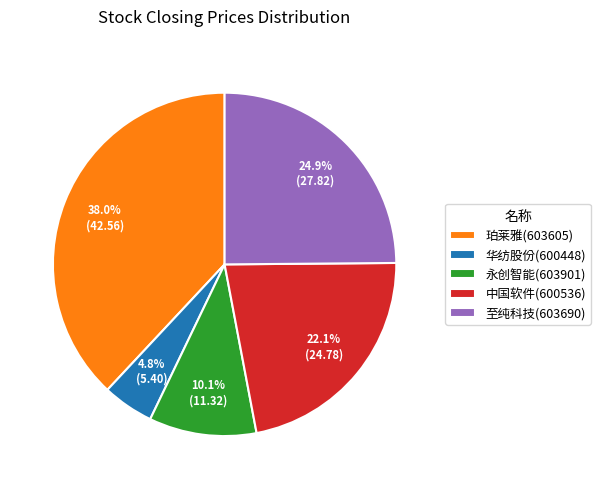

Rank the categories by value from lowest to highest.

华纺股份(600448), 永创智能(603901), 中国软件(600536), 至纯科技(603690), 珀莱雅(603605)